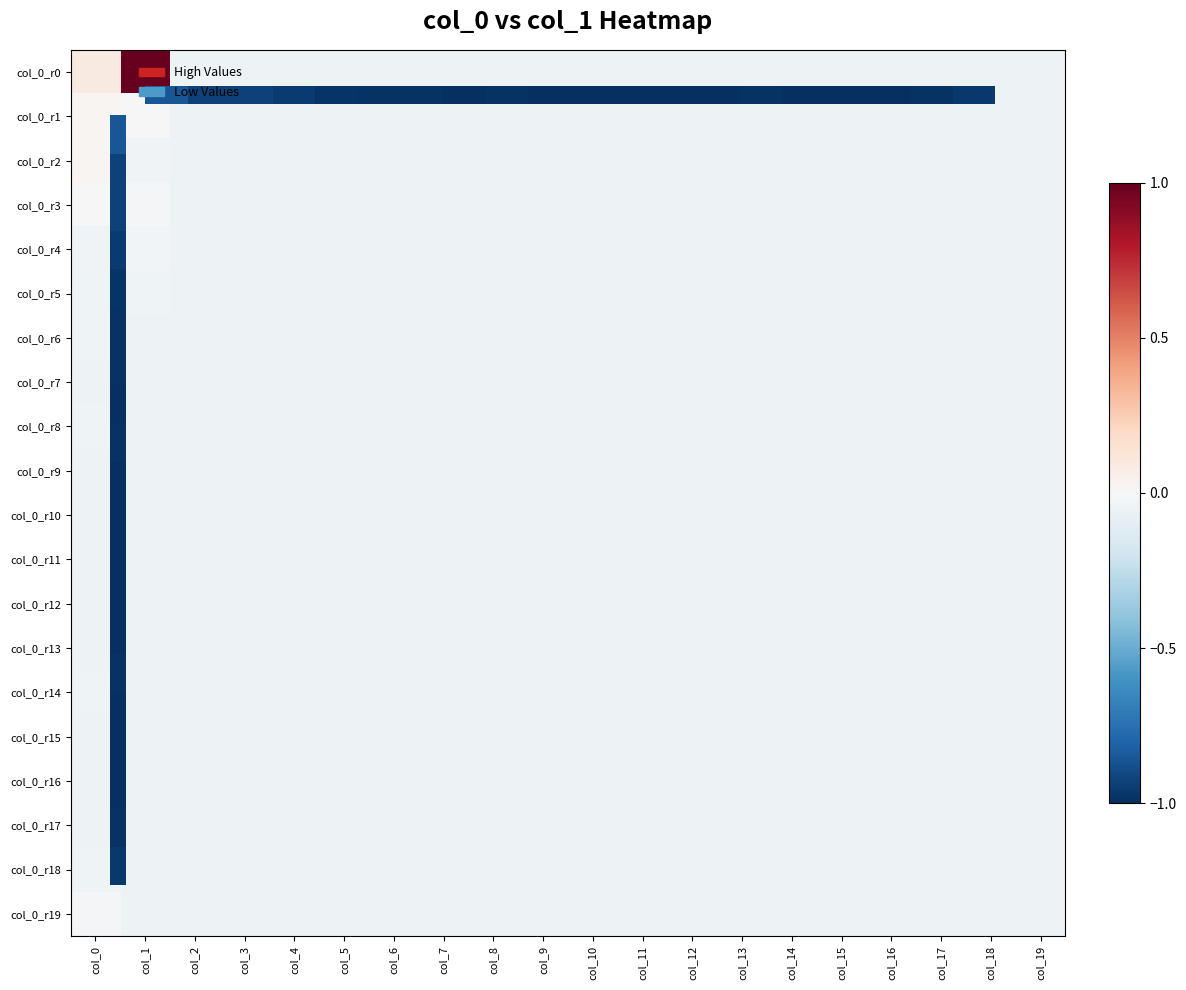

Between col_1 and col_5, which series saw the biggest shift?

col_0_r0